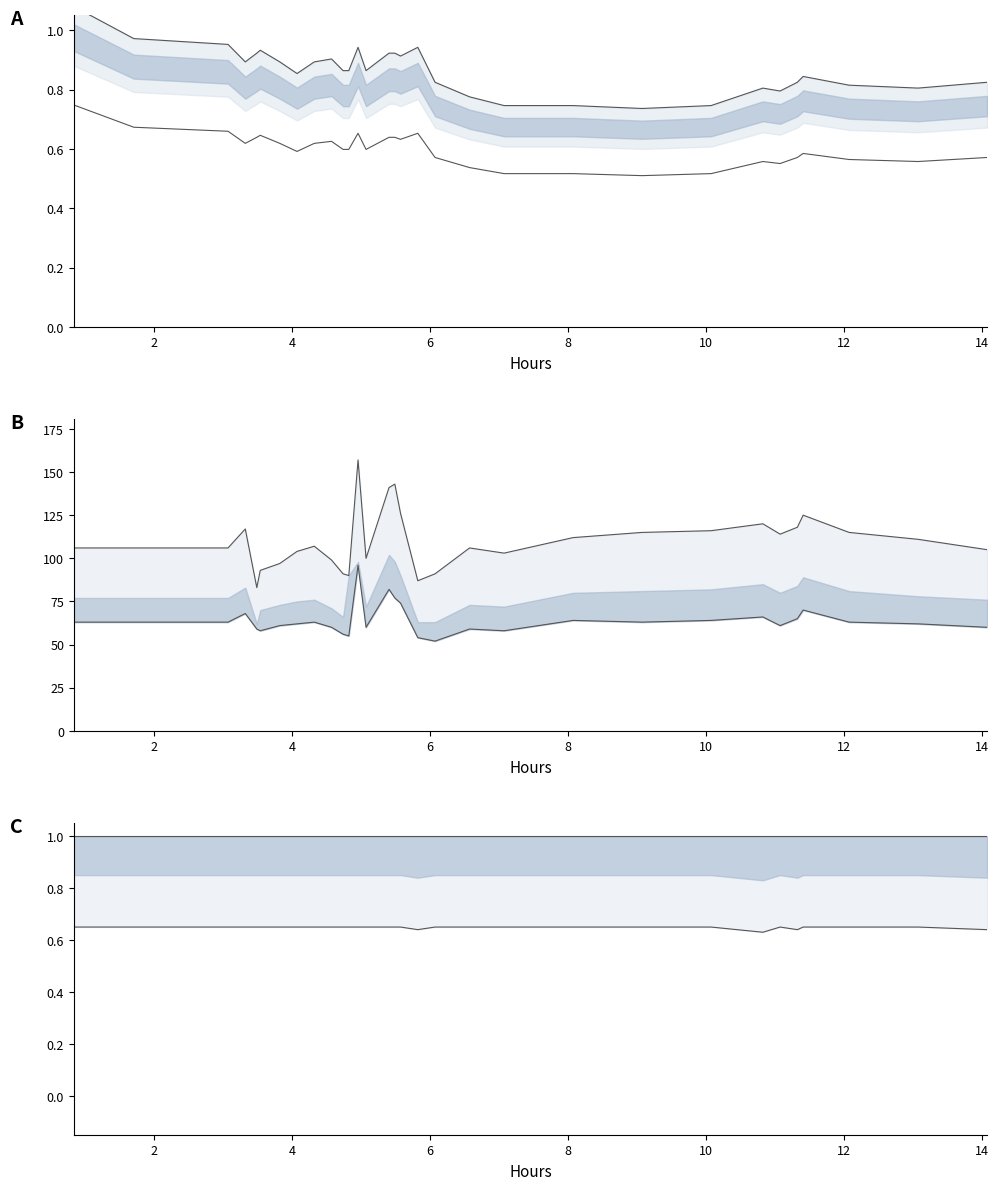

Is it true that Systolic blood pressure equals 191.7 at 28?

False